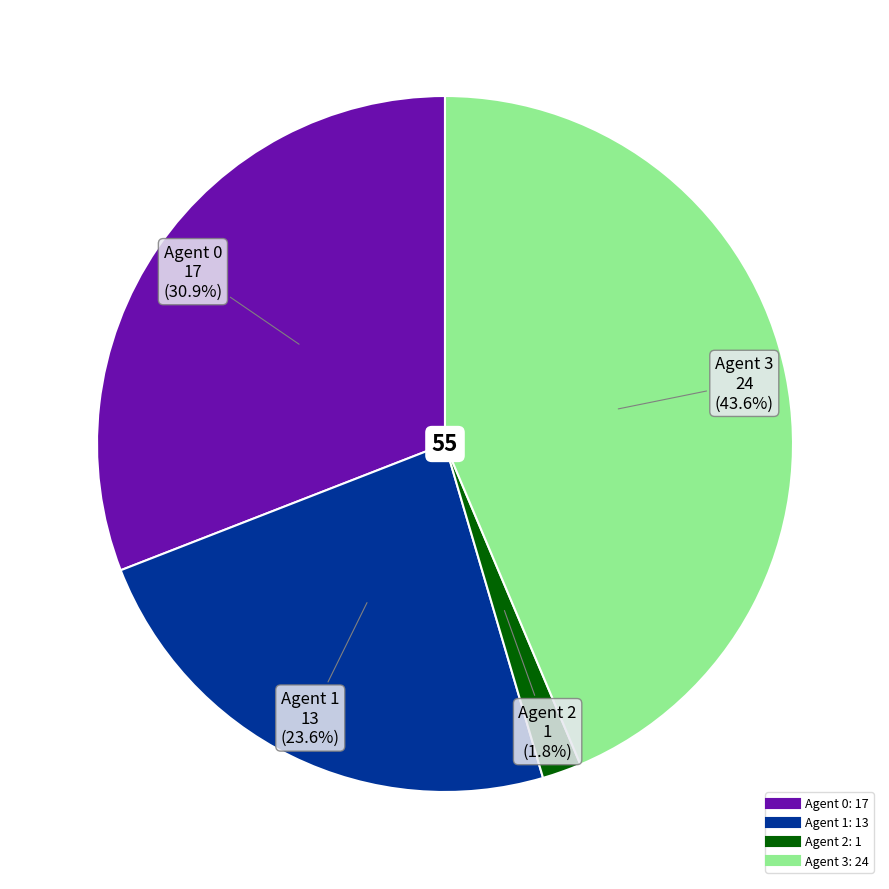

Does any single category account for the majority?

No